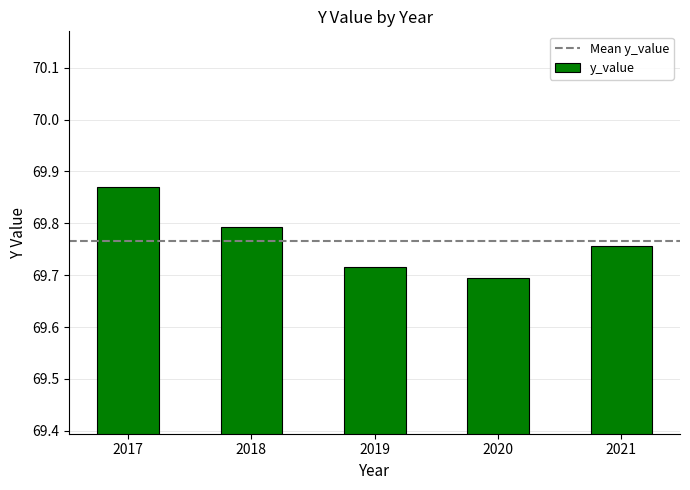

Between 2018 and 2021, which is larger?

2018